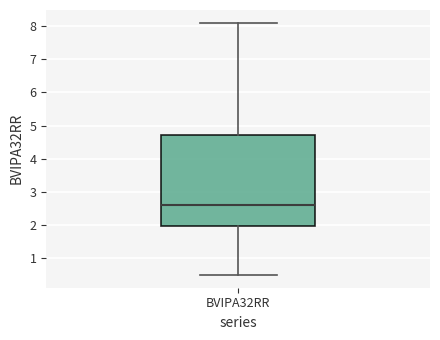

Where does the median line of the box for BVIPA32RR sit on the y-axis? The values are not printed on the chart, so give them approximately, as read against the axis.

2.6